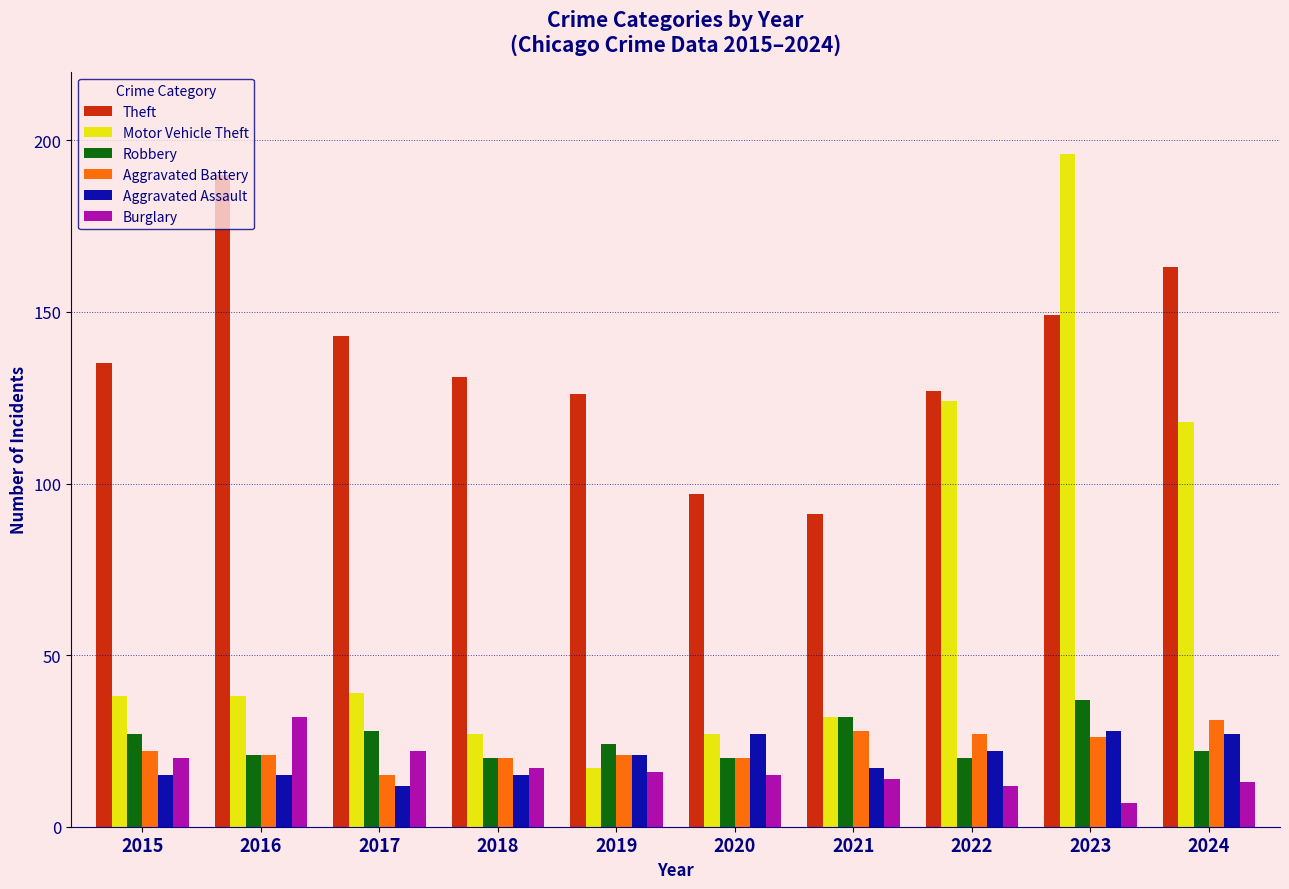

What is the value of the Aggravated Battery bar at the 7th from the left?

28